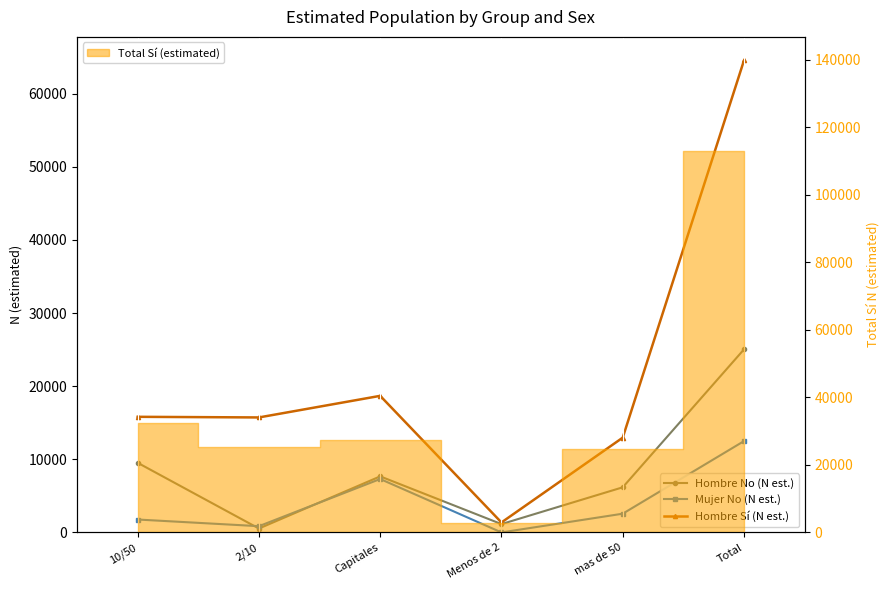

What is the average value of the Hombre No (N est.) series?

8342